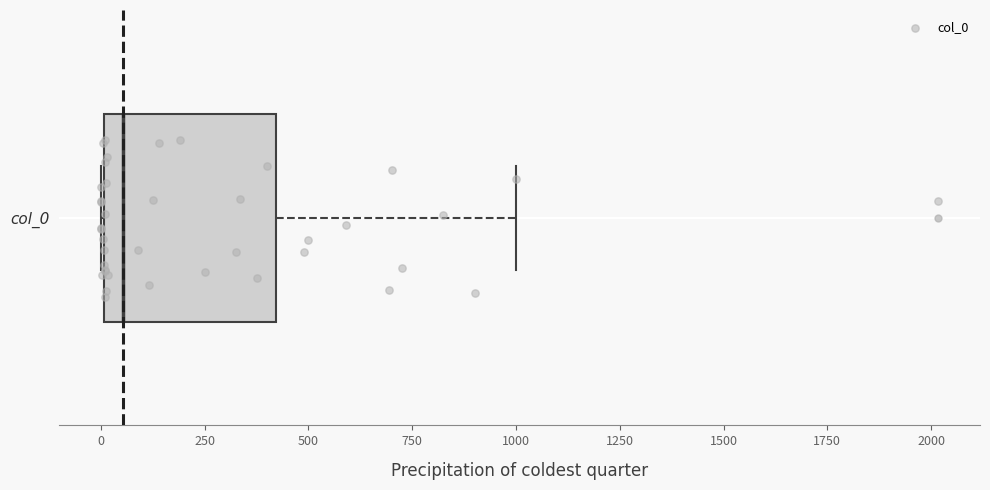

Where is the left edge of the box for col_0 on the x-axis? The values are not printed on the chart, so give them approximately, as read against the axis.

0